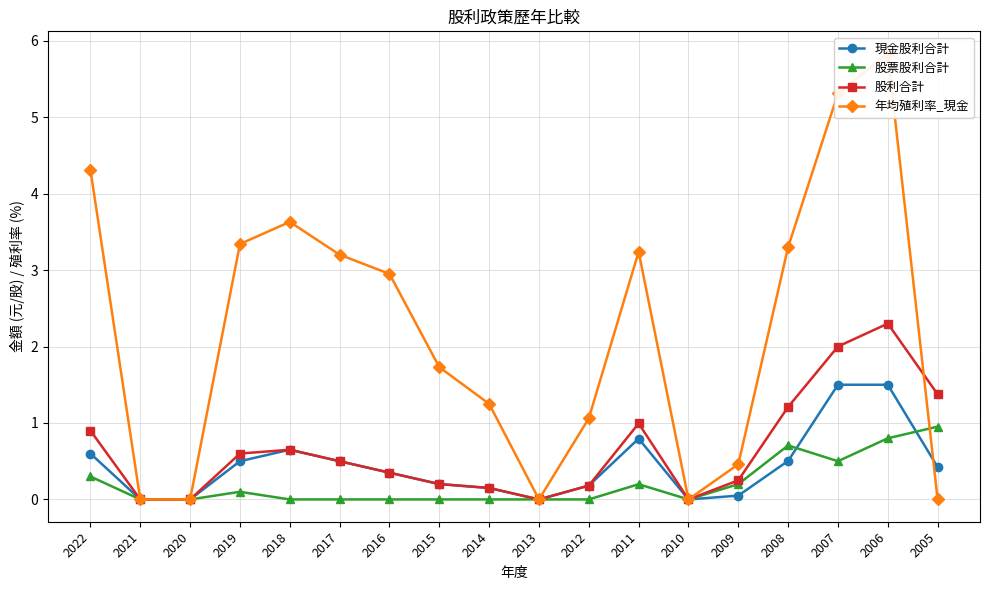

Does the chart display data point markers on the line(s)?

Yes